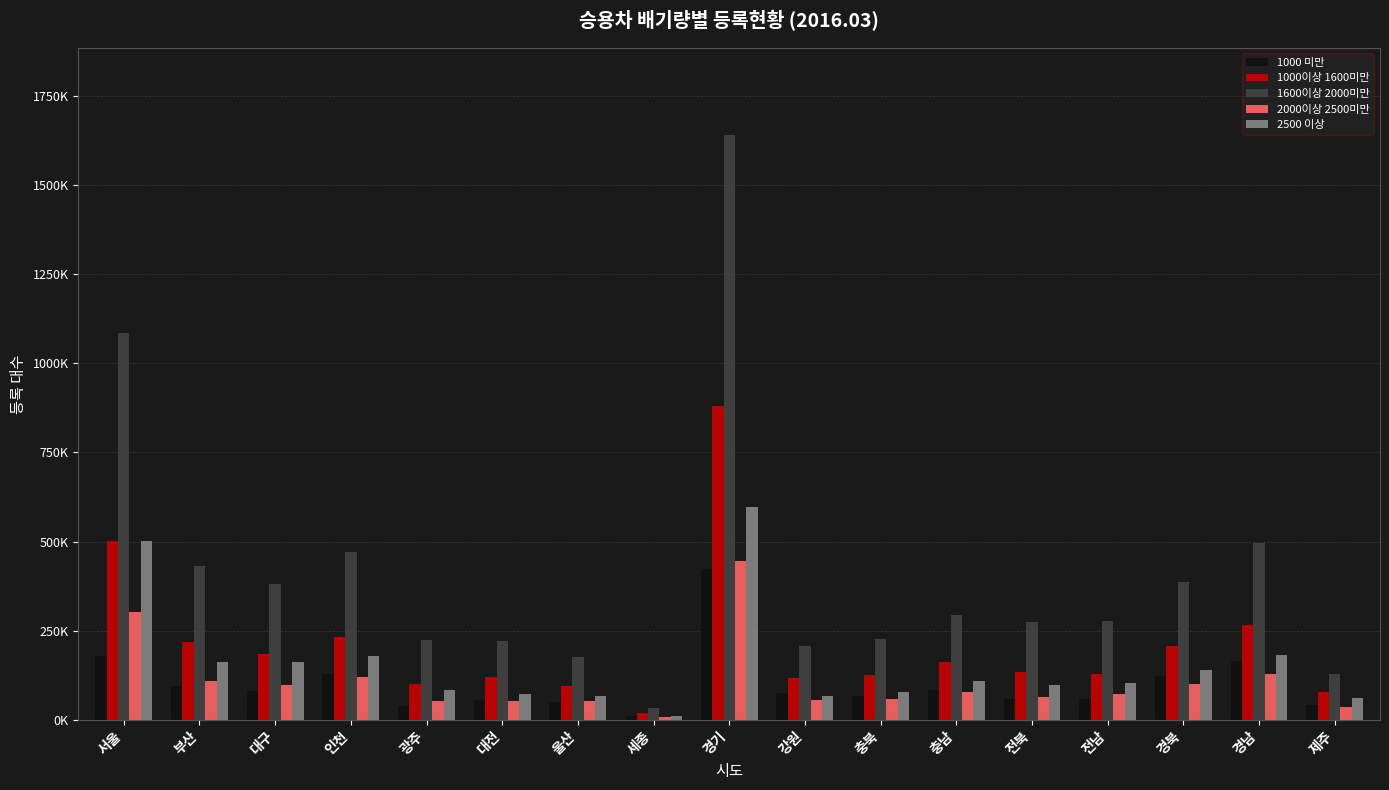

Are the bars horizontal?

No